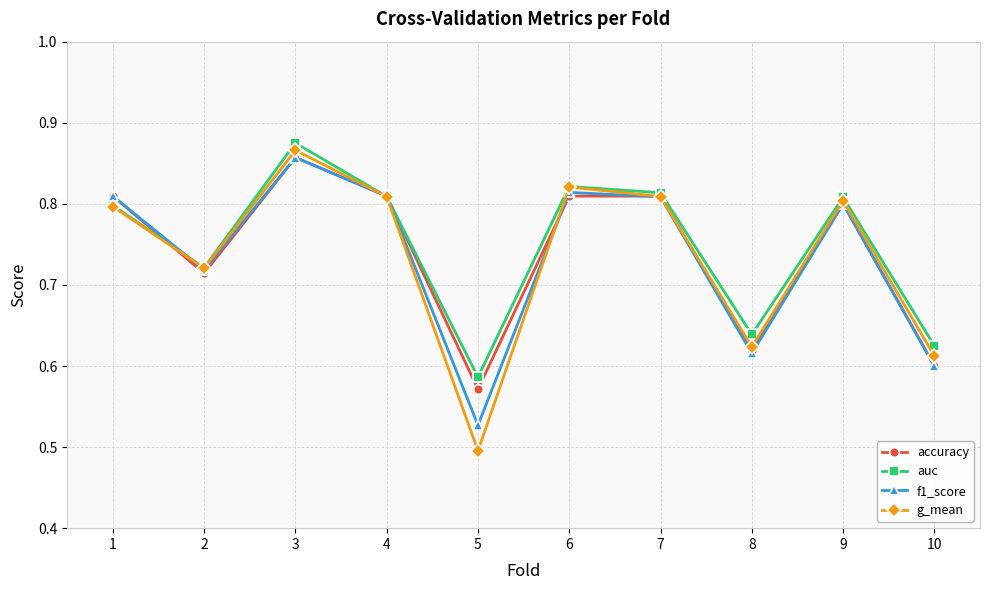

True or false: g_mean and f1_score intersect in this chart.

True